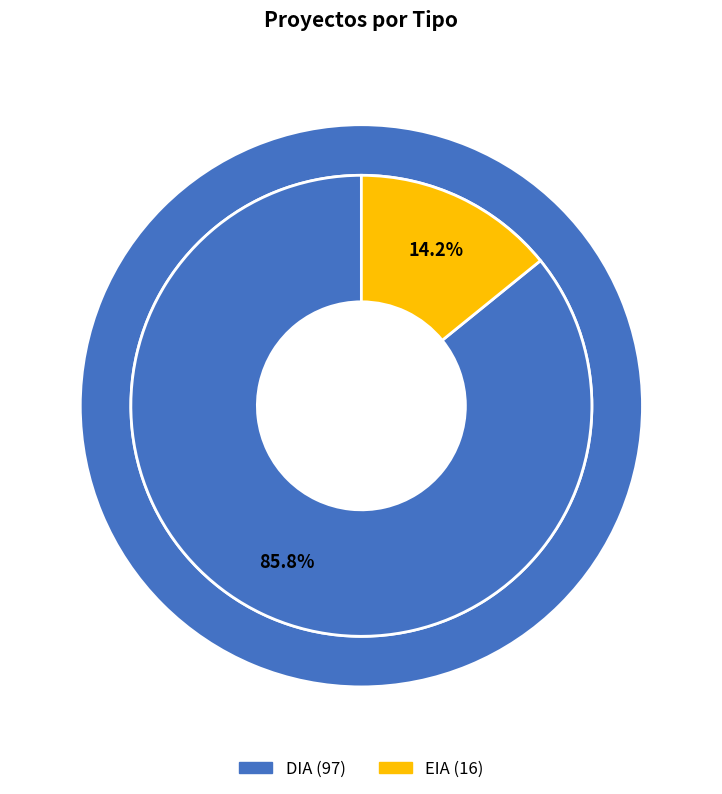

To the nearest percent, what portion does EIA represent?

14%